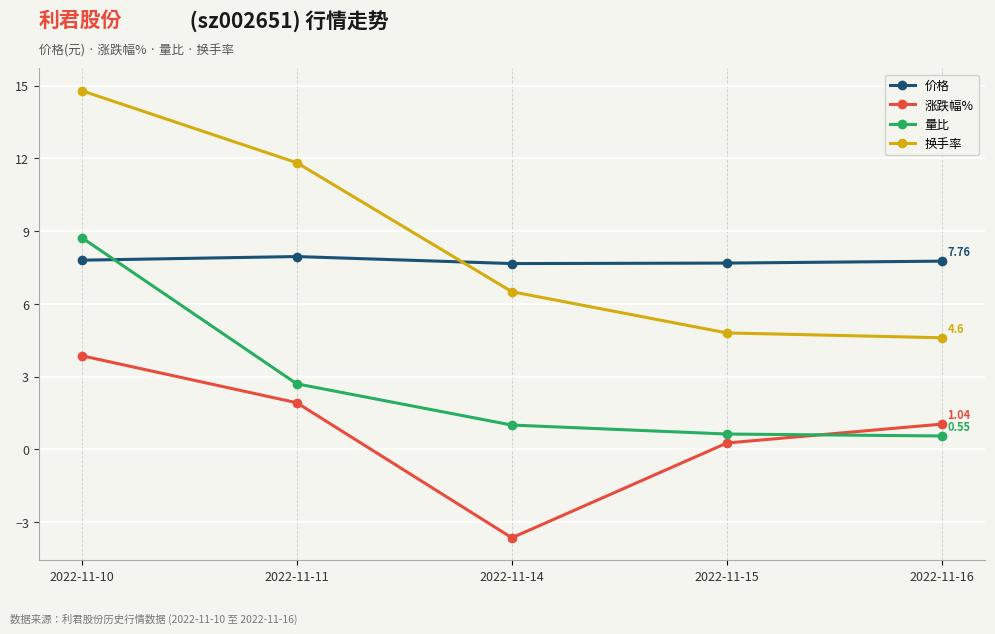

What is the value of the 换手率 point at the 3rd from the left?

6.5